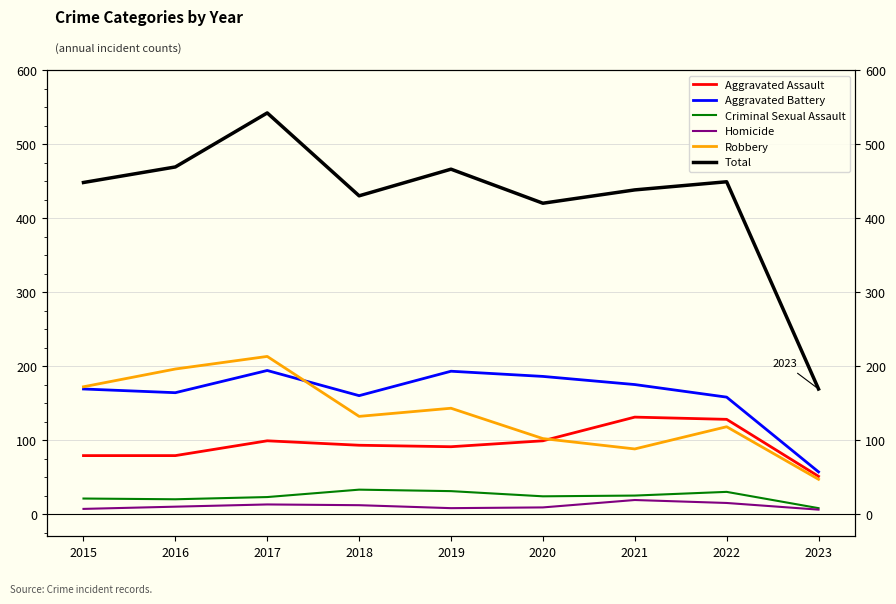

Is the value of Robbery at 2018 greater than the value of Homicide at 2018?

Yes